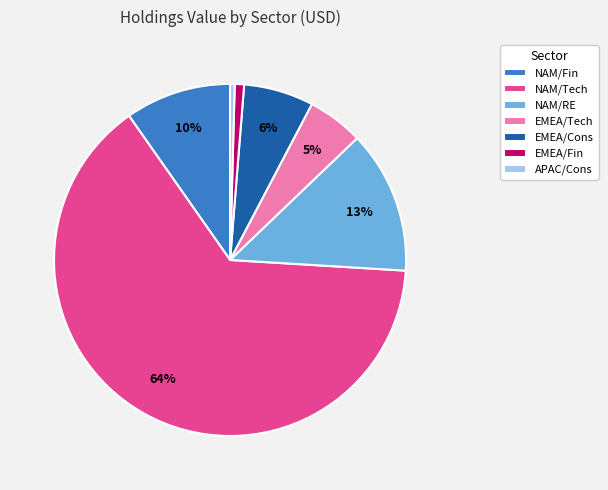

To the nearest percent, what is the combined percentage of APAC/Cons and NAM/Tech?

65%